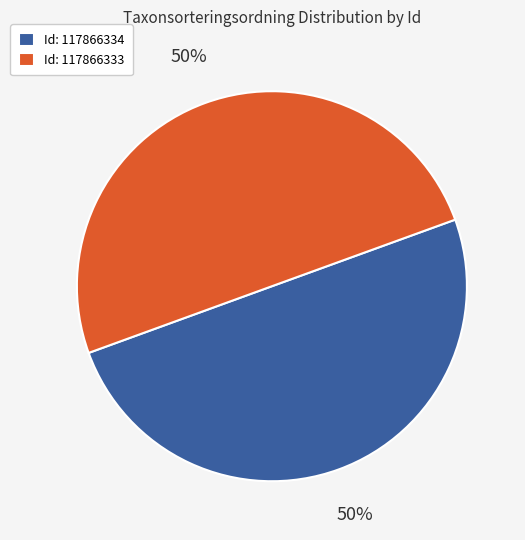

How many slices are in this pie chart?

2